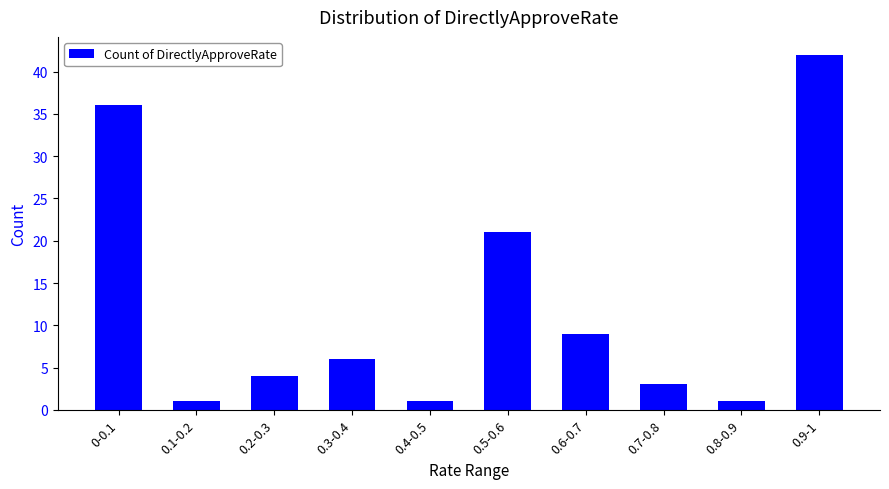

What is the value of the 8th bar from the left?

3